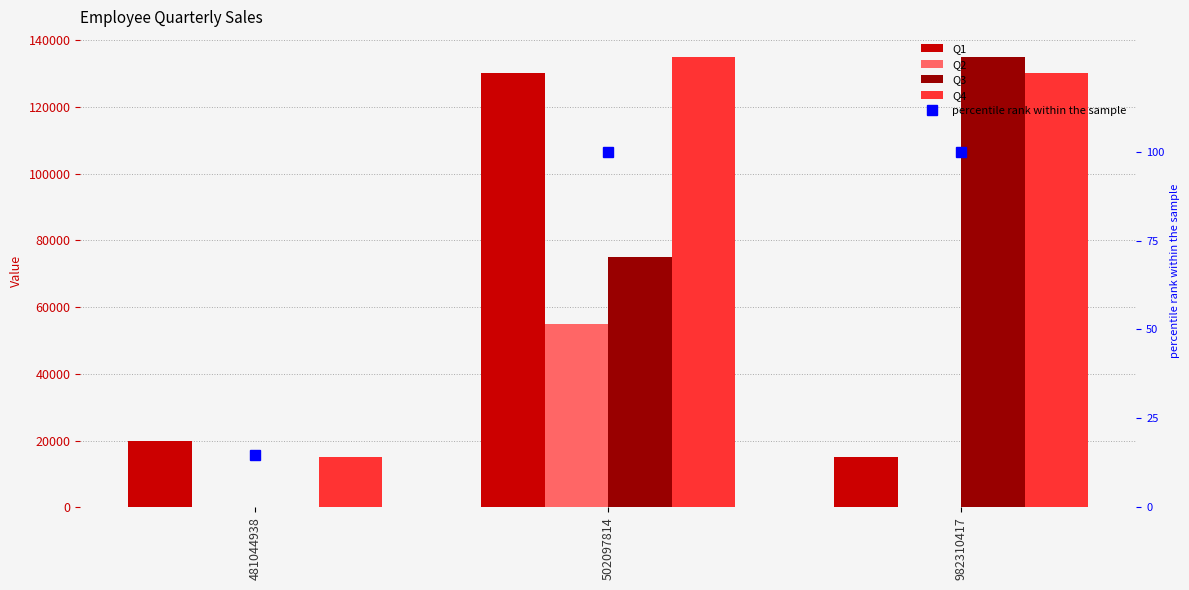

At which label does Q2 reach its minimum?

481044938